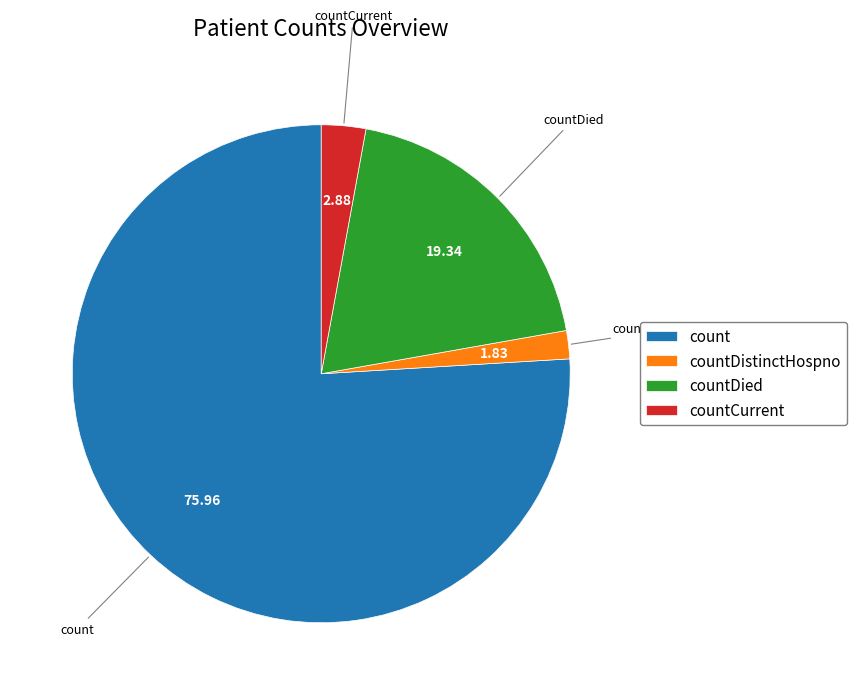

What is the majority slice?

count